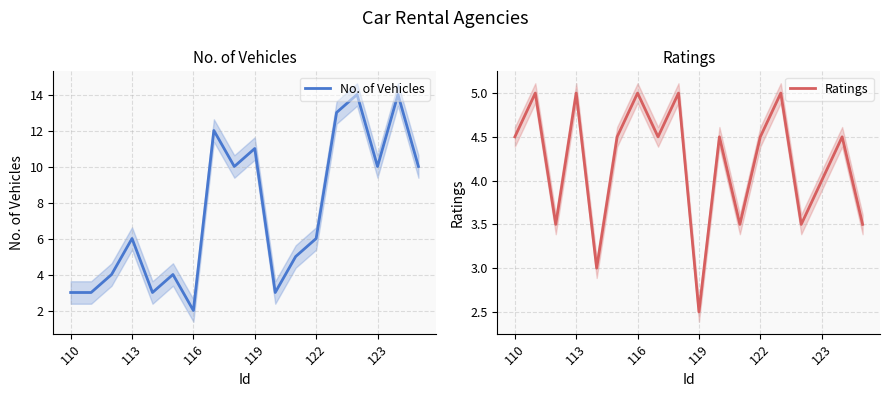

What is the difference between the Ratings values at 11 and 10?

1.0